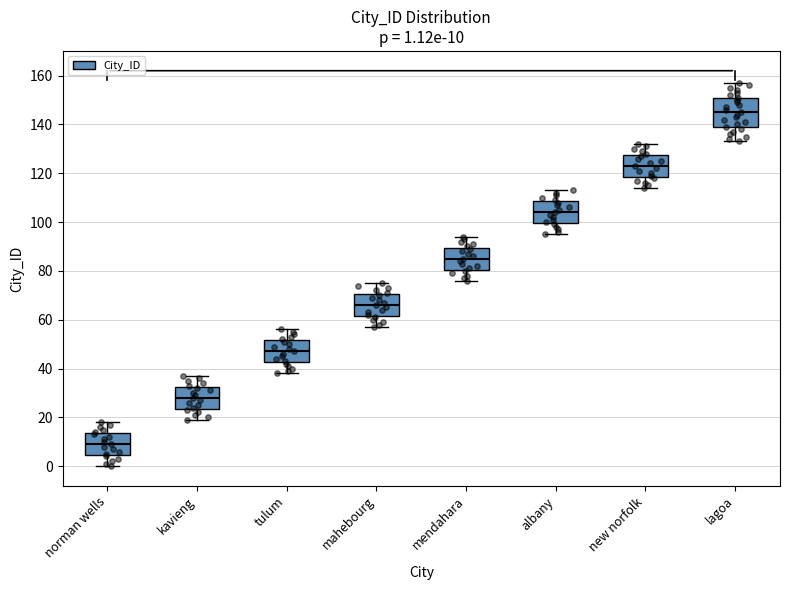

Comparing the boxes themselves (not the whiskers), which one is the tallest?

lagoa